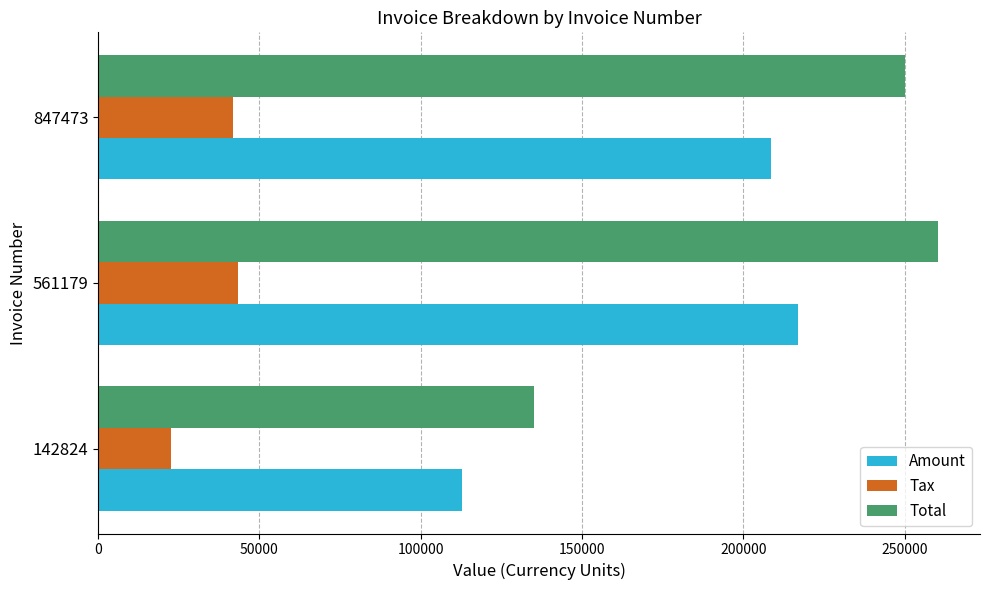

Is it true that Tax equals 22540.2 at 142824?

True